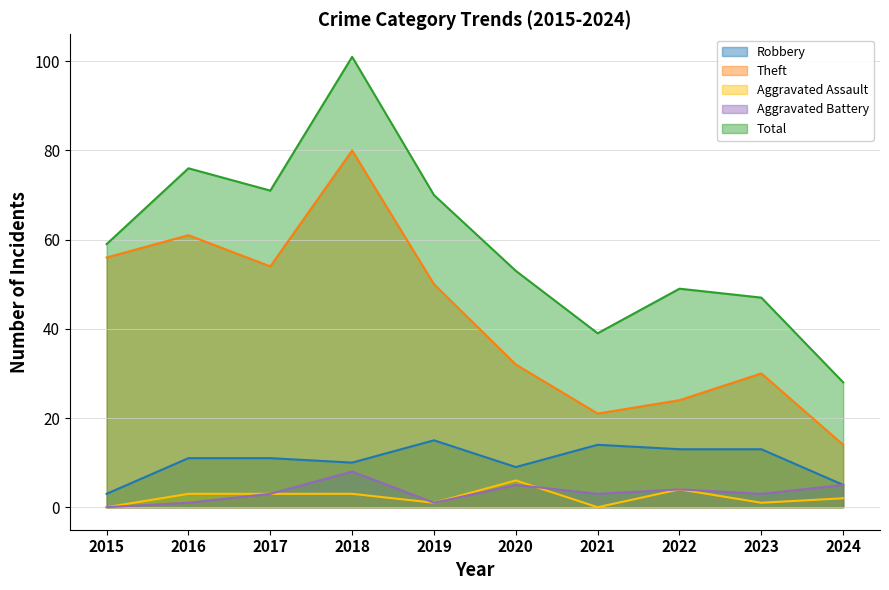

What is the total value across all series at 2016?

152